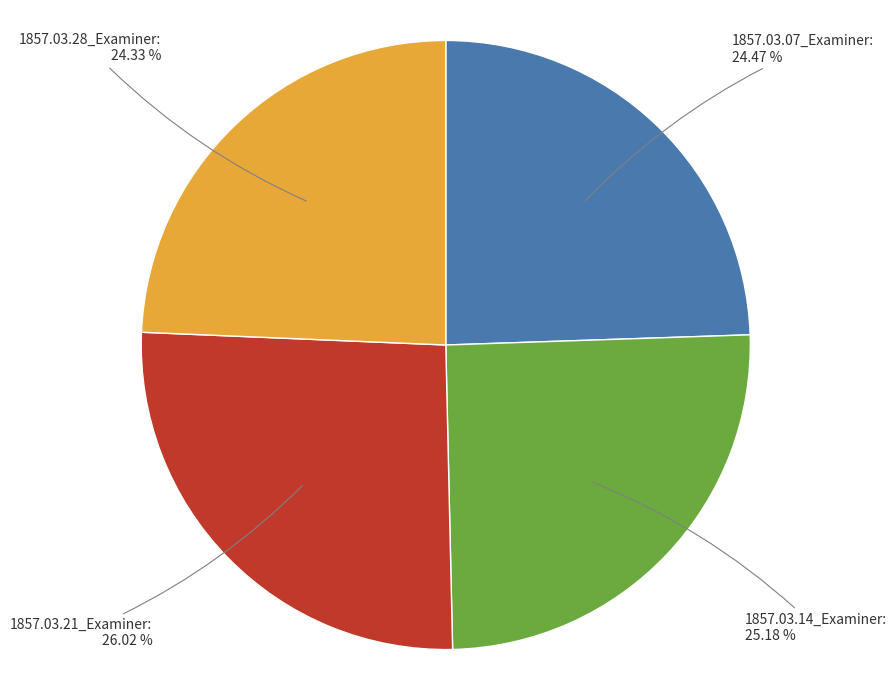

To the nearest percent, what is the combined percentage of 1857.03.07_Examiner and 1857.03.28_Examiner?

49%